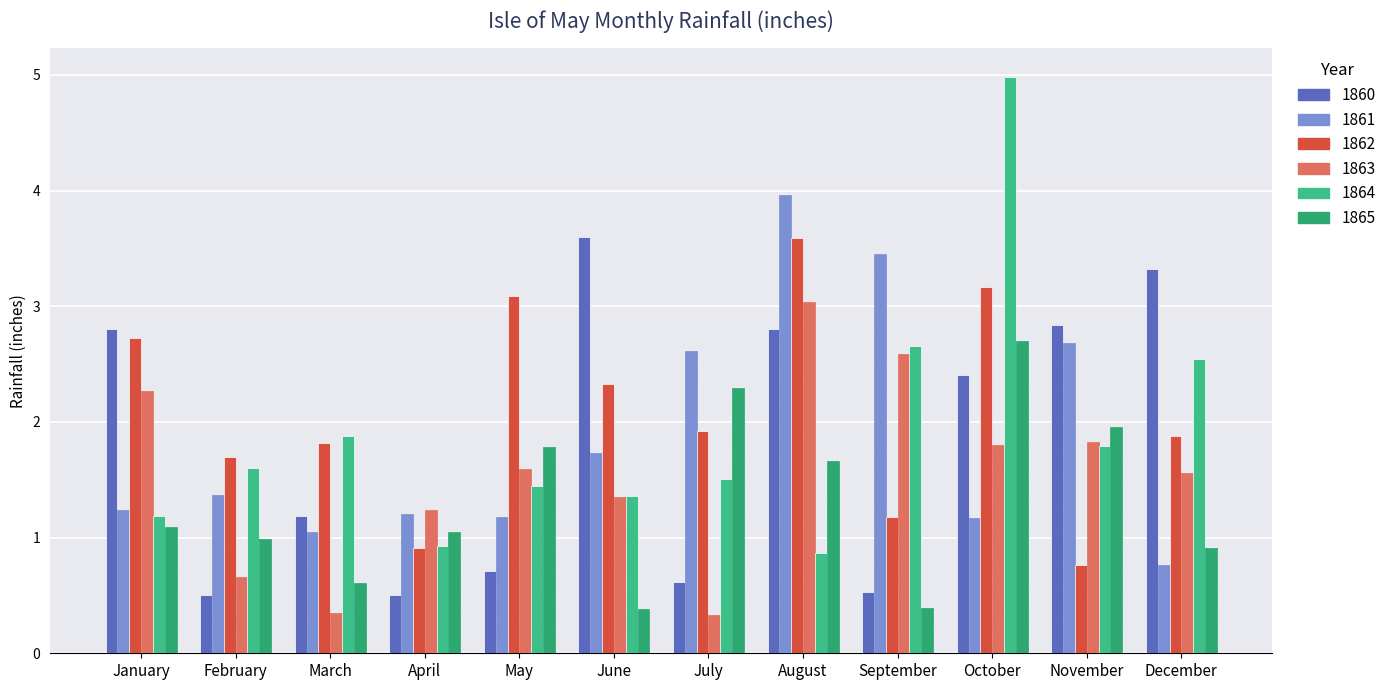

What is the value of the 1860 bar at the 8th from the left?

2.8